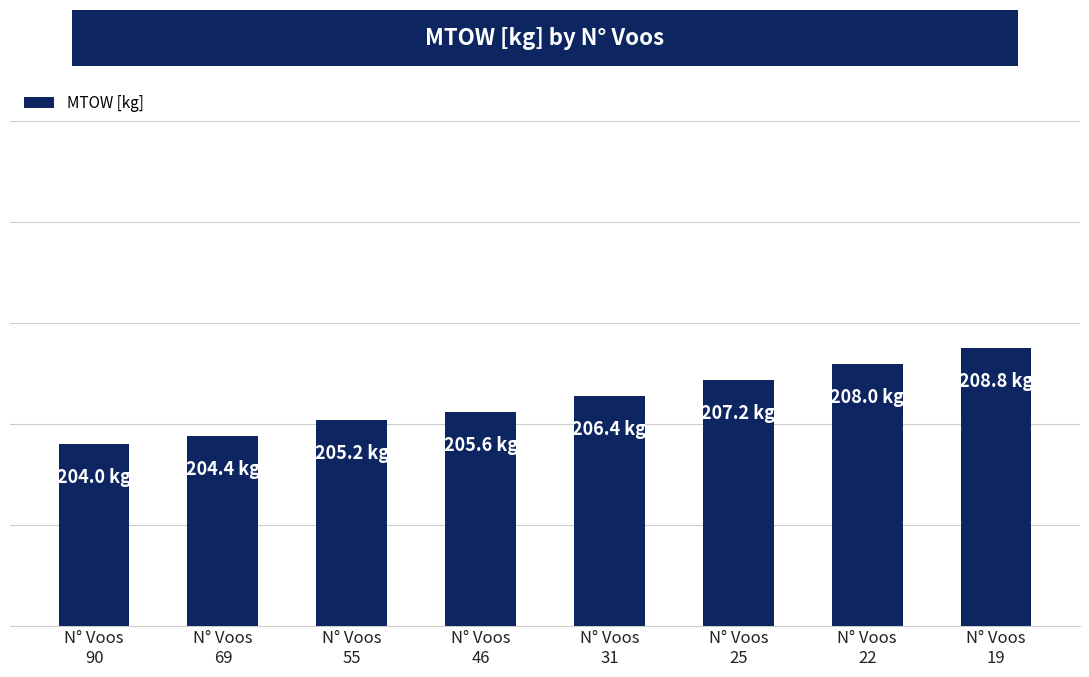

Are the bars horizontal?

No